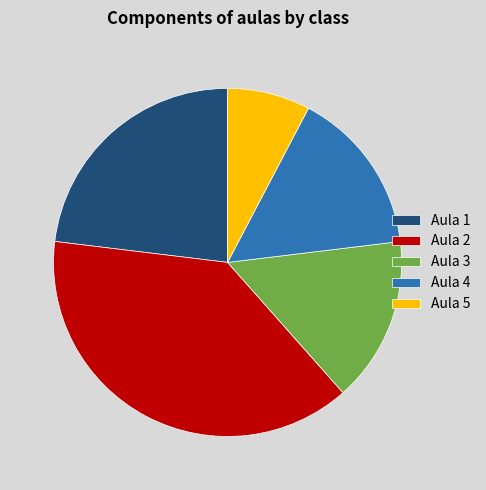

How many segments does this pie chart have?

5